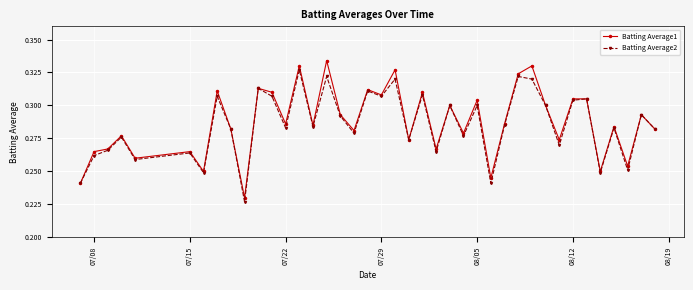

At how many categories does at least one series exceed 0?

40